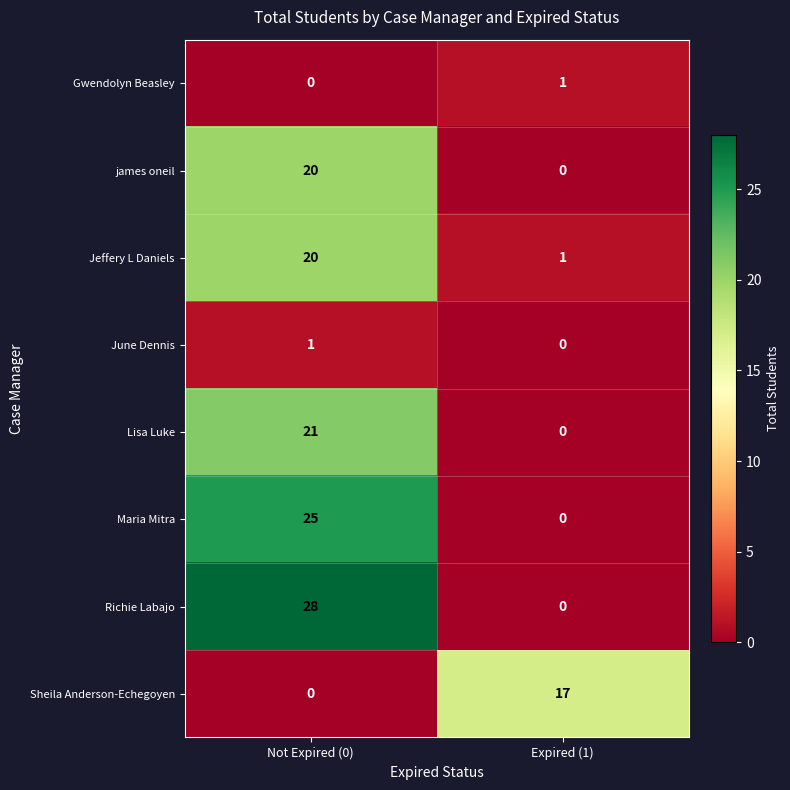

What is the sum of all Lisa Luke values?

21